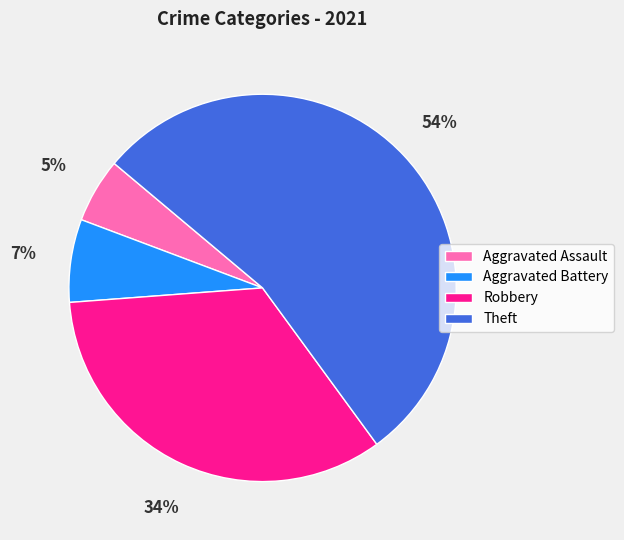

To the nearest percent, what is the average slice percentage?

25%